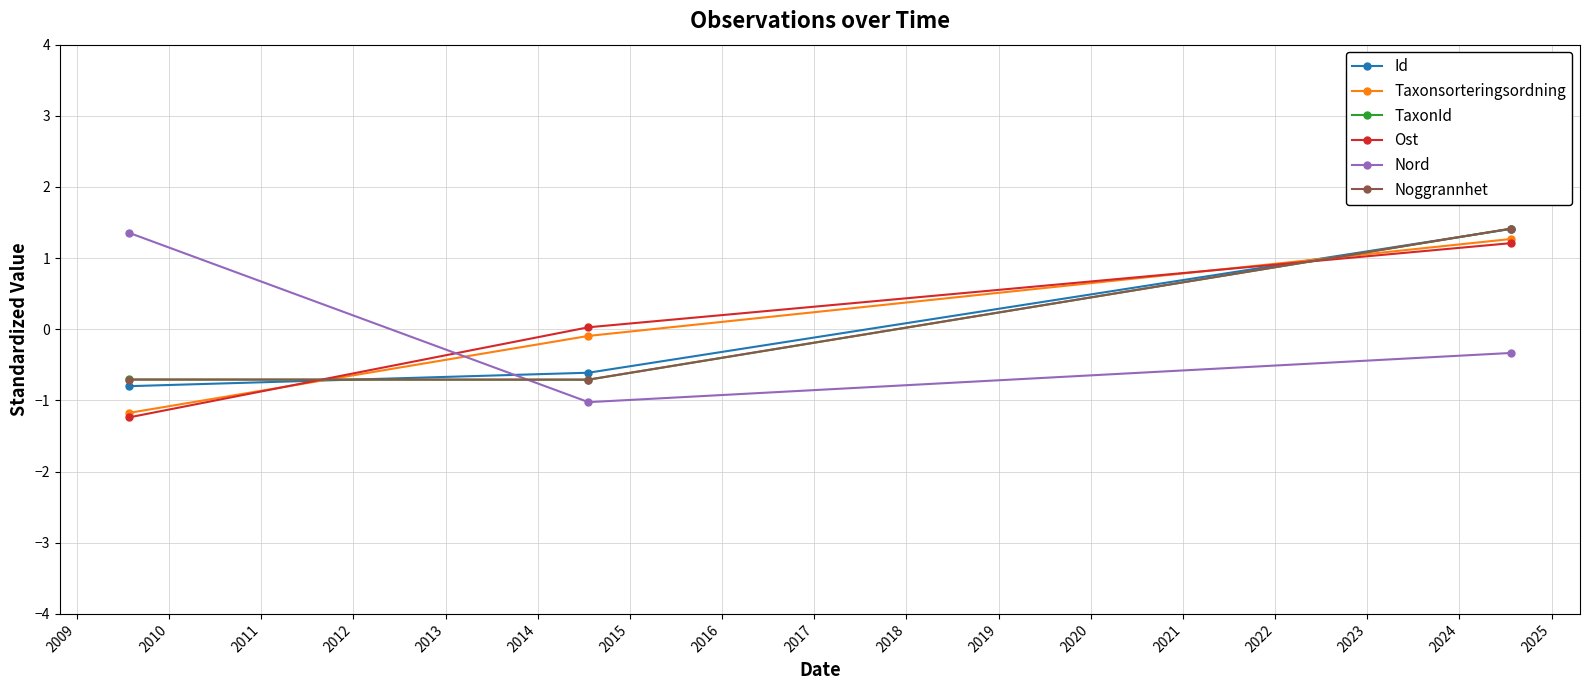

What is the minimum value shown in the chart?

-1.2